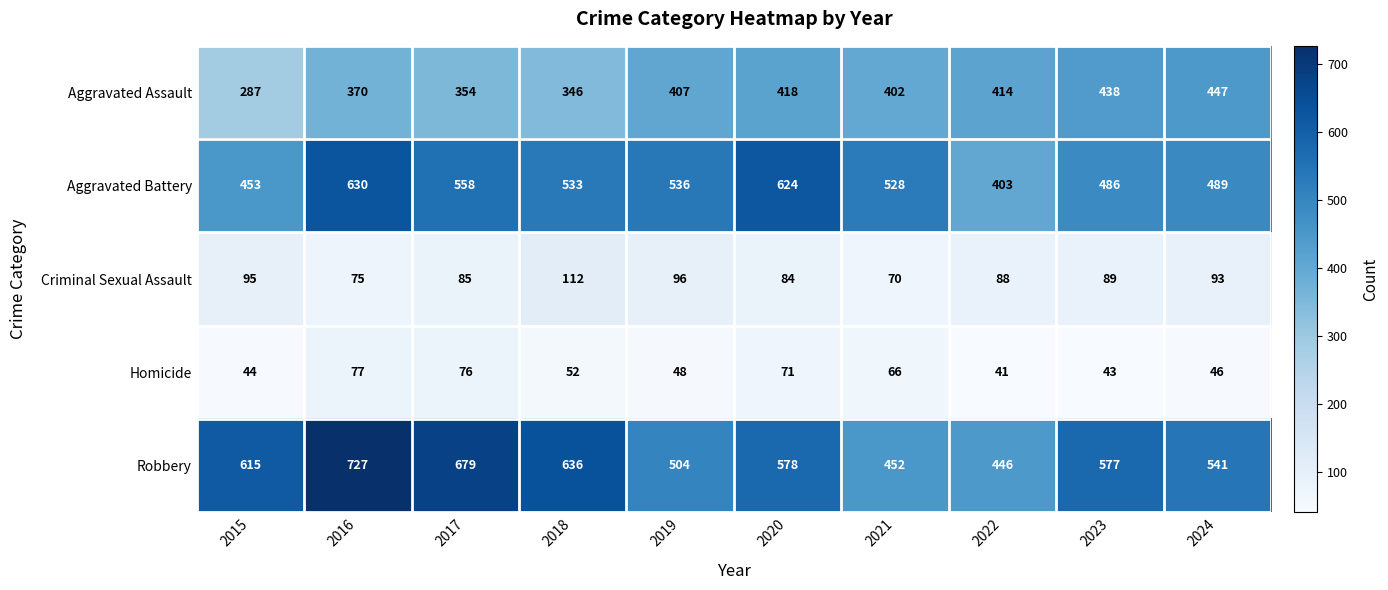

How many series are shown in this chart?

5